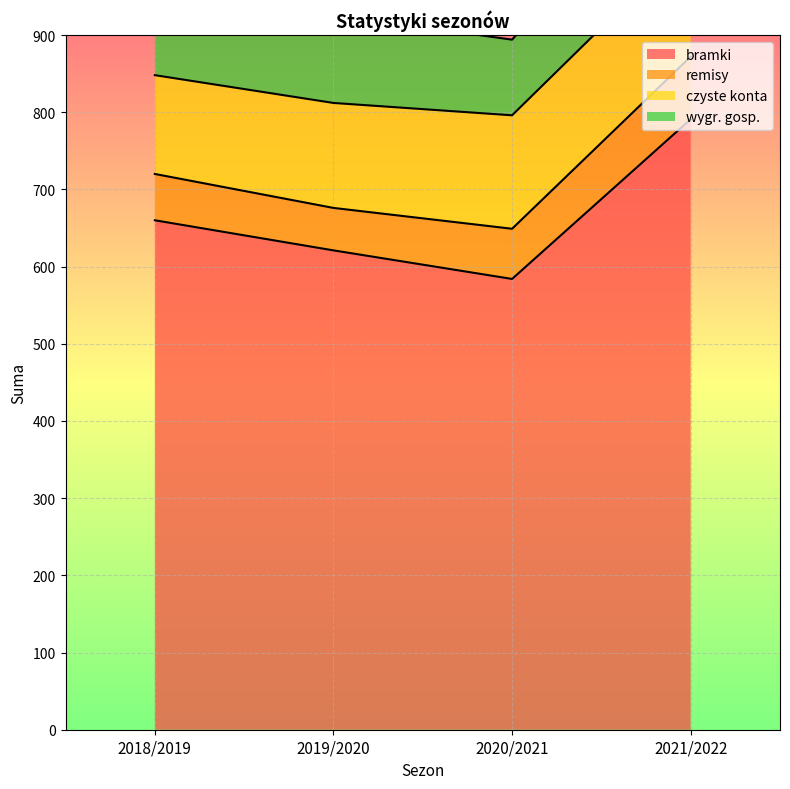

At how many categories does at least one series exceed 568?

4